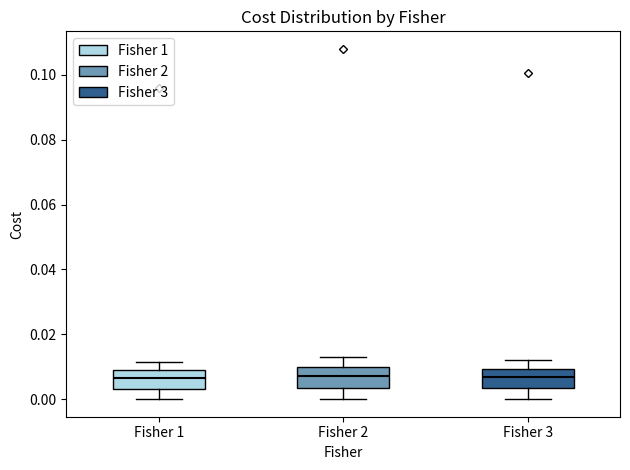

Where does the median line of the box for Fisher 2 sit on the y-axis? The values are not printed on the chart, so give them approximately, as read against the axis.

0.008